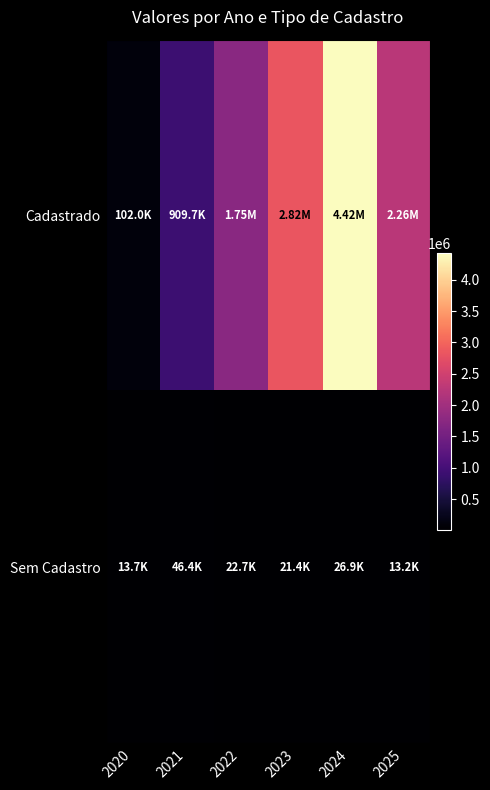

Reading left to right, transcribe all the data shown in this chart.

Cadastrado: 2020=102012.9	2021=909716.1	2022=1749677.3	2023=2823826.5	2024=4420458.1	2025=2259434.4
Sem Cadastro: 2020=13664.6	2021=46448.4	2022=22690.4	2023=21376.2	2024=26899.5	2025=13169.0